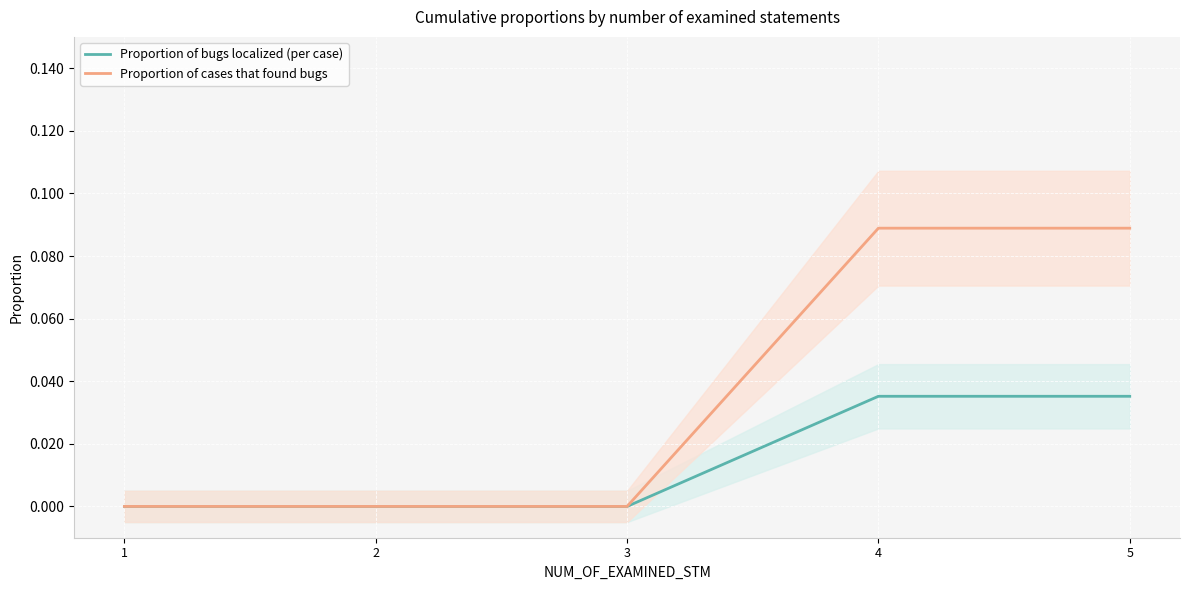

Where is Proportion of cases that found bugs nearest to the value 0?

1